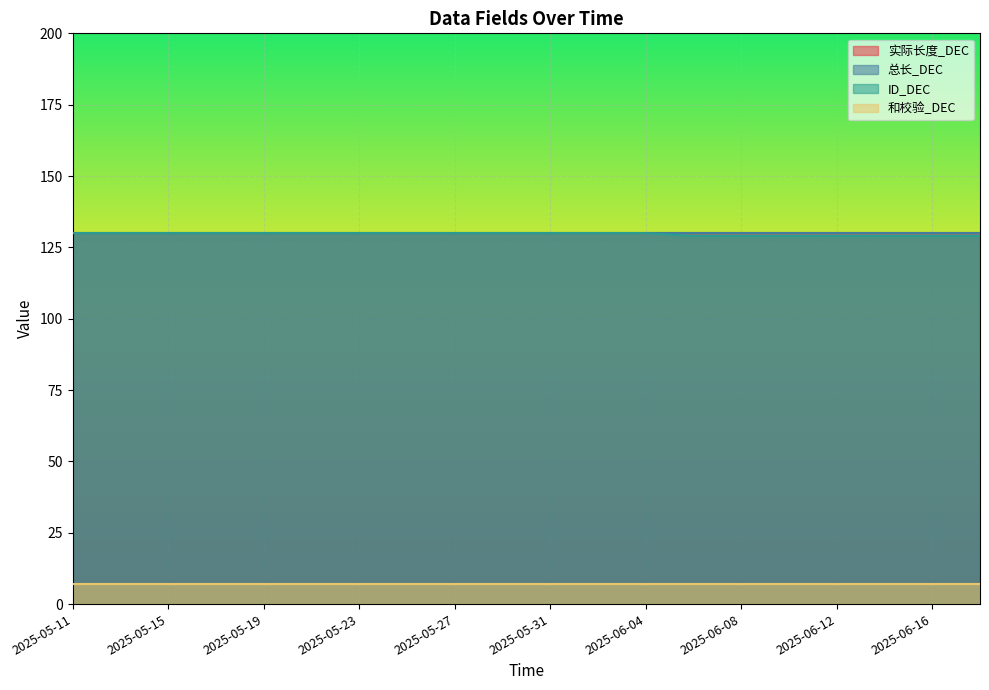

Which series has the largest total across all categories?

实际长度_DEC